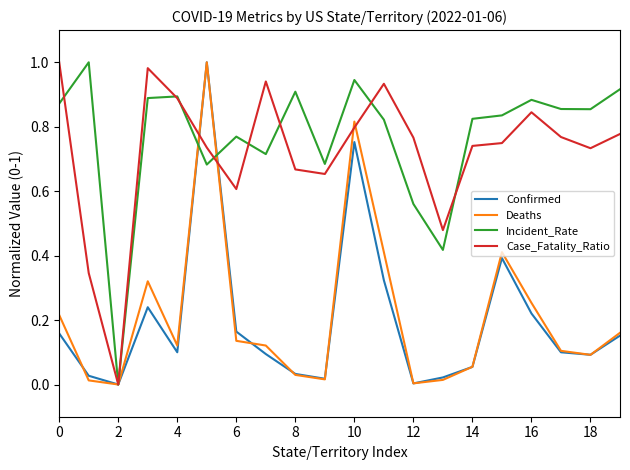

How many lines are shown in the chart?

4